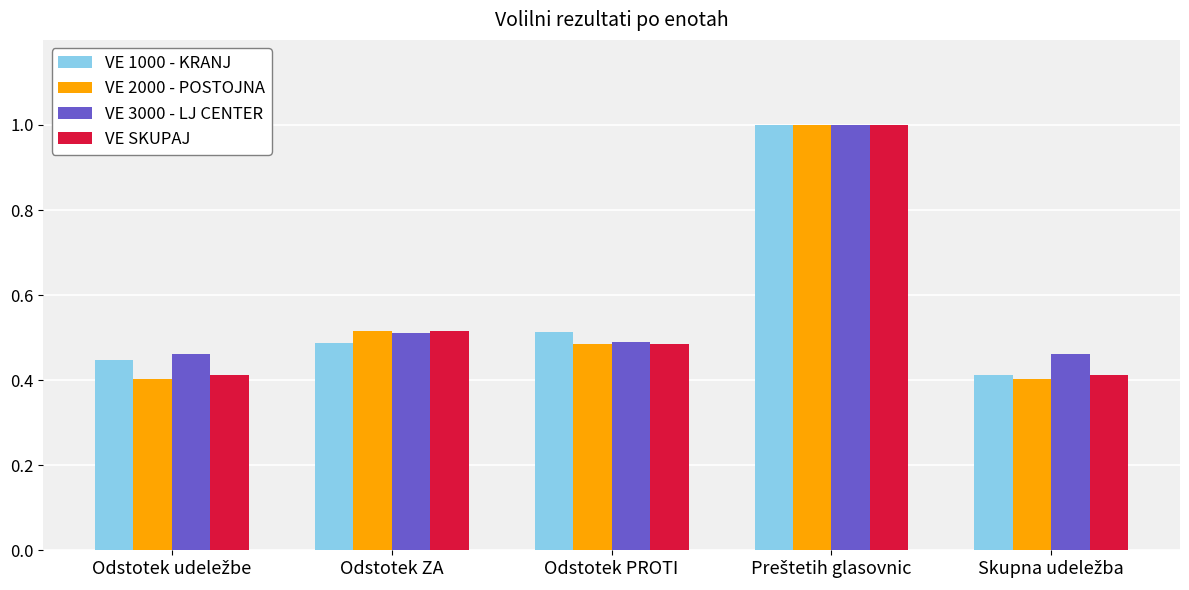

Which series has the largest range (max minus min)?

VE 2000 - POSTOJNA